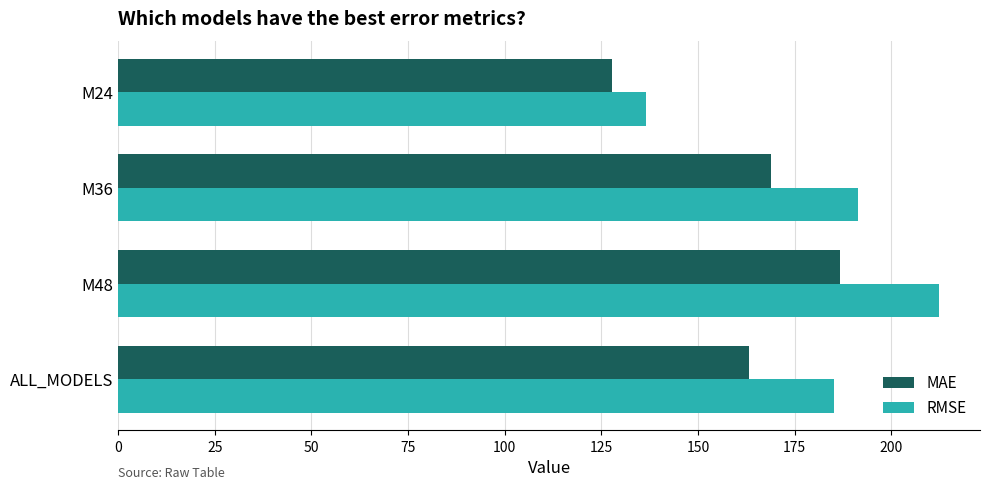

What is the difference between the maximum and second lowest values in the RMSE series?

27.3